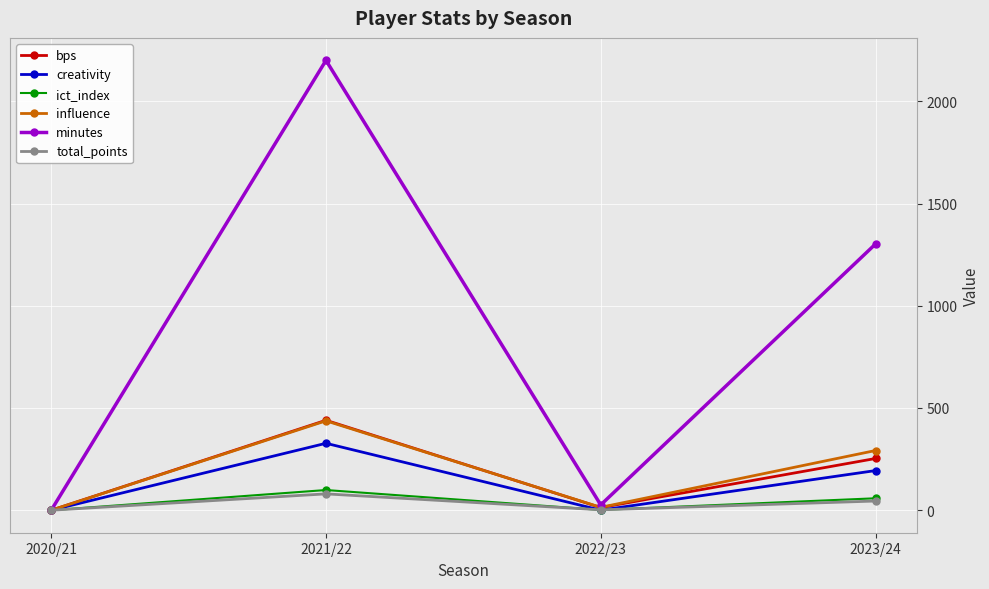

In total_points, how many points are higher than both neighbors (excluding endpoints)?

1